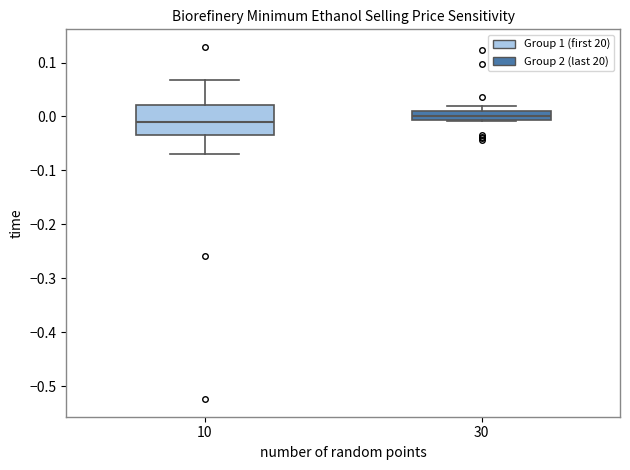

Reading left to right, read every box against the y-axis: the position of its median line, the range the box covers, and the ends of its whiskers. The values are not printed on the chart, so give them approximately, as read against the axis.

10: median -0.01, box -0.03 to 0.02, whiskers -0.07 to 0.07
30: median 0.00, box -0.01 to 0.01, whiskers -0.01 to 0.02